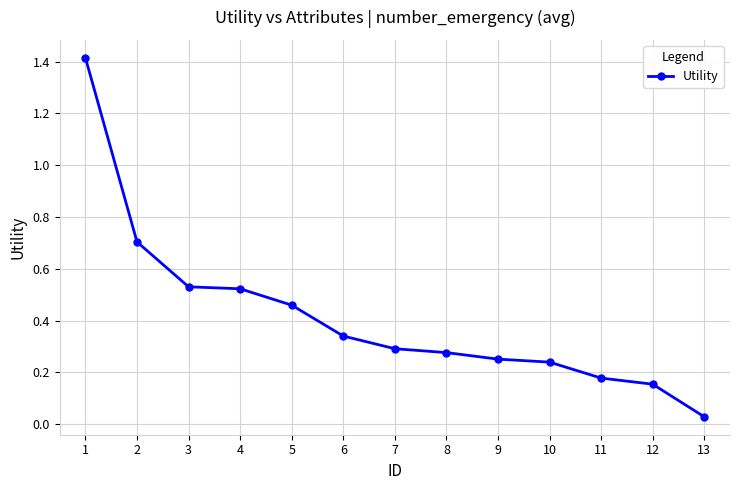

What is the change in value from 4 to 9?

-0.3